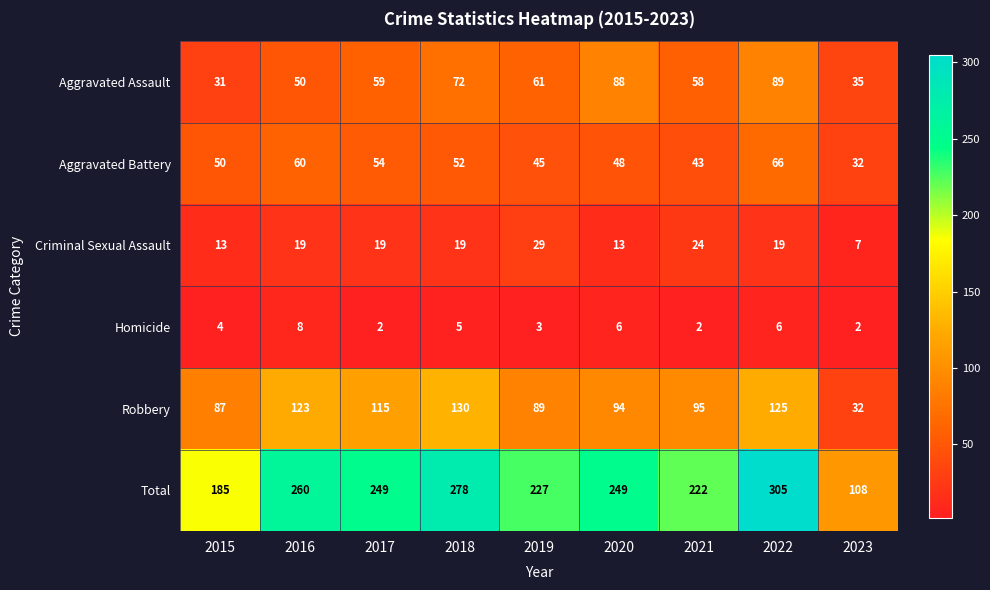

Which category has the highest value in the Total series?

2022